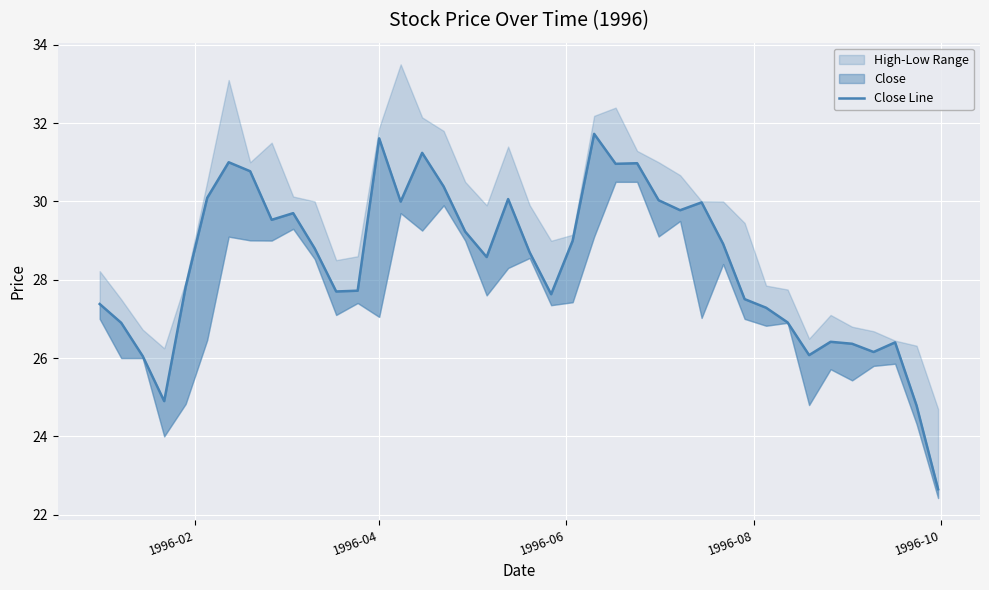

How many interior local peaks (higher than both neighbors) does the data have?

10